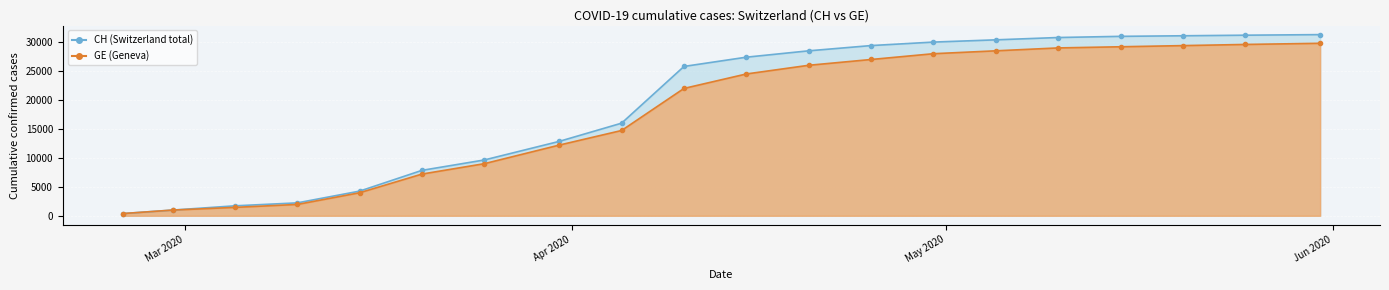

Reading left to right, transcribe all the data shown in this chart.

CH: 2020-02-25=375	2020-02-29=981	2020-03-05=1715	2020-03-10=2226	2020-03-15=4259	2020-03-20=7847	2020-03-25=9642	2020-03-31=12852	2020-04-05=16000	2020-04-10=25800	2020-04-15=27400	2020-04-20=28500	2020-04-25=29407	2020-04-30=30009	2020-05-05=30397	2020-05-10=30799	2020-05-15=31000	2020-05-20=31100	2020-05-25=31200	2020-05-31=31300
GE: 2020-02-25=375	2020-02-29=981	2020-03-05=1447	2020-03-10=1955	2020-03-15=3978	2020-03-20=7205	2020-03-25=9000	2020-03-31=12210	2020-04-05=14733	2020-04-10=22000	2020-04-15=24500	2020-04-20=26000	2020-04-25=27000	2020-04-30=28000	2020-05-05=28500	2020-05-10=29000	2020-05-15=29200	2020-05-20=29400	2020-05-25=29600	2020-05-31=29800